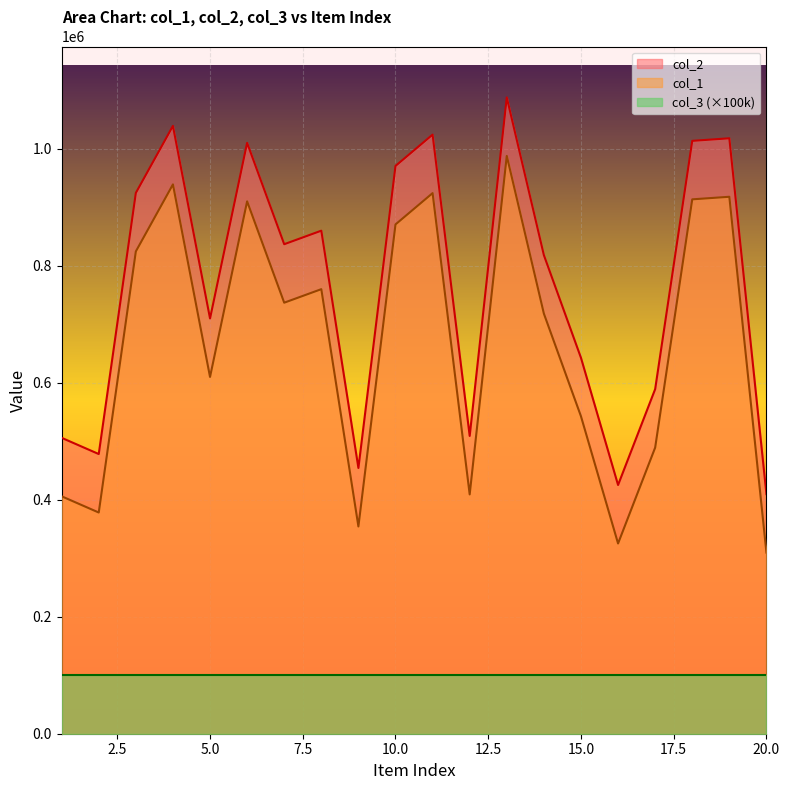

What is the spread (max minus min) of values at 10?

100000